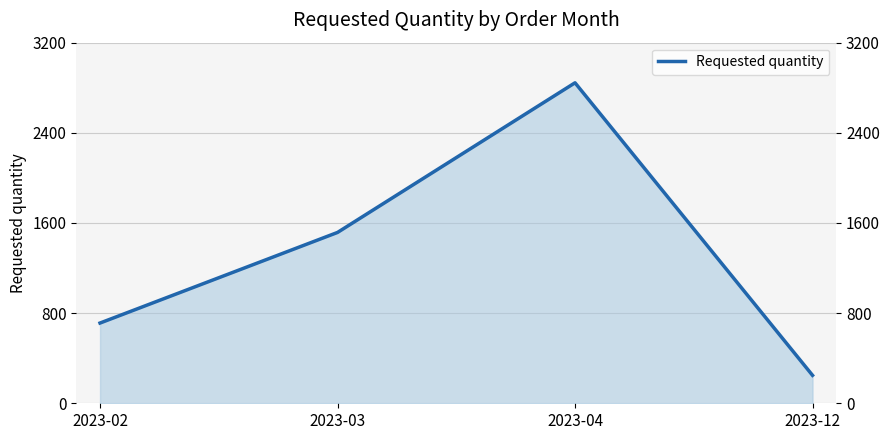

How many series are shown in this chart?

1